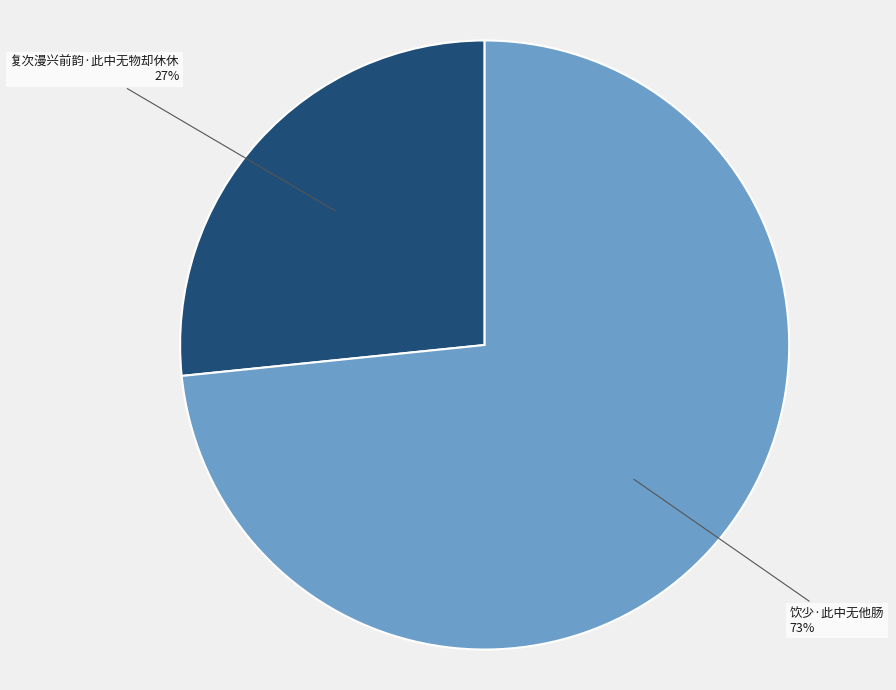

Between 饮少·此中无他肠 and 复次漫兴前韵·此中无物却休休, which is larger?

饮少·此中无他肠